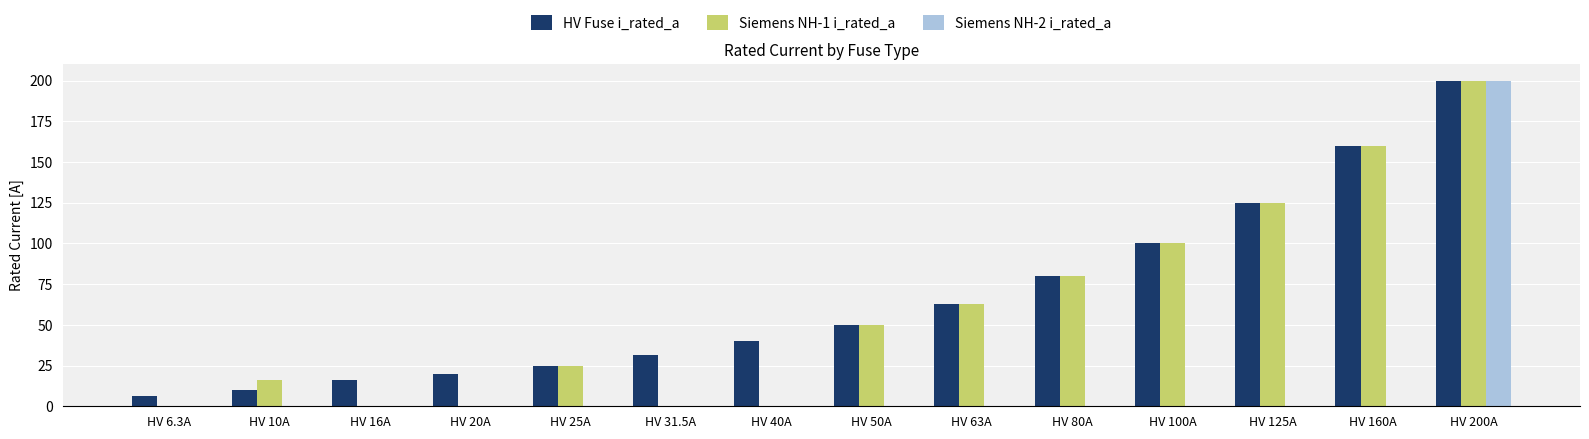

How many groups of bars are there?

14